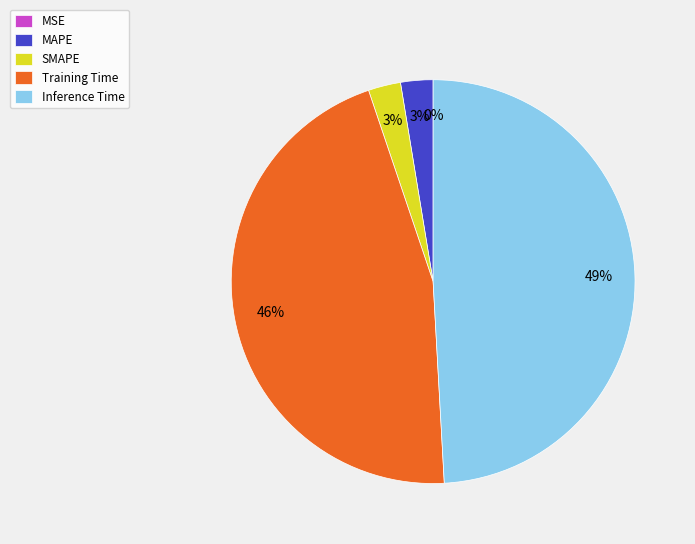

The Training Time slice represents 57% of the pie. True or false?

False